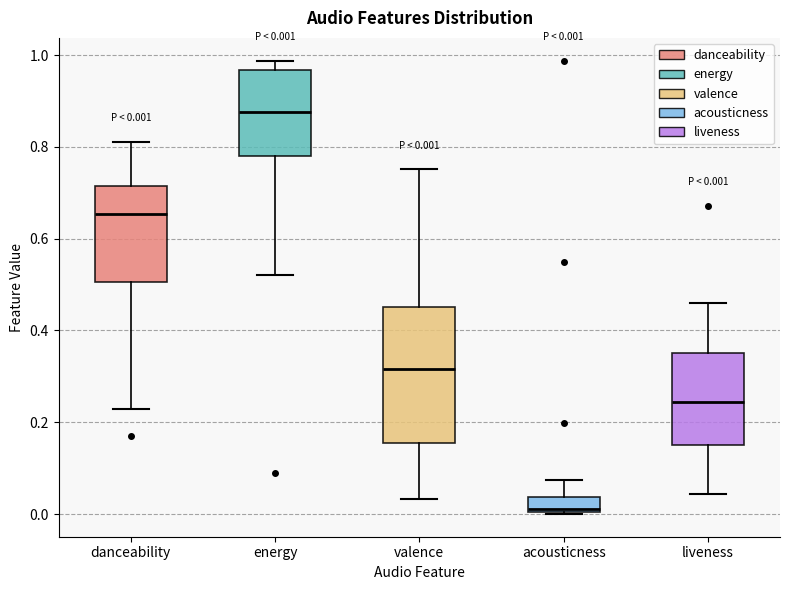

Which box's median line is the highest?

energy